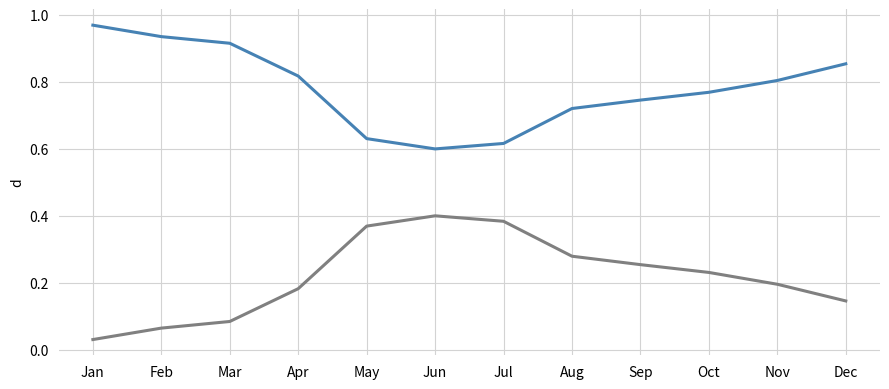

At which category does the chart reach its minimum across all series?

Jan